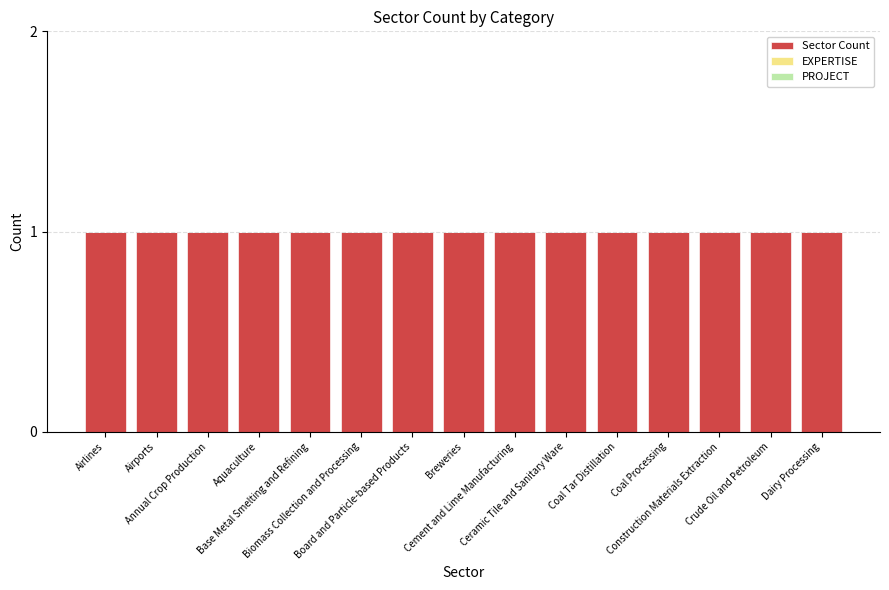

What are all the series names shown in the legend?

Sector Count, EXPERTISE, PROJECT